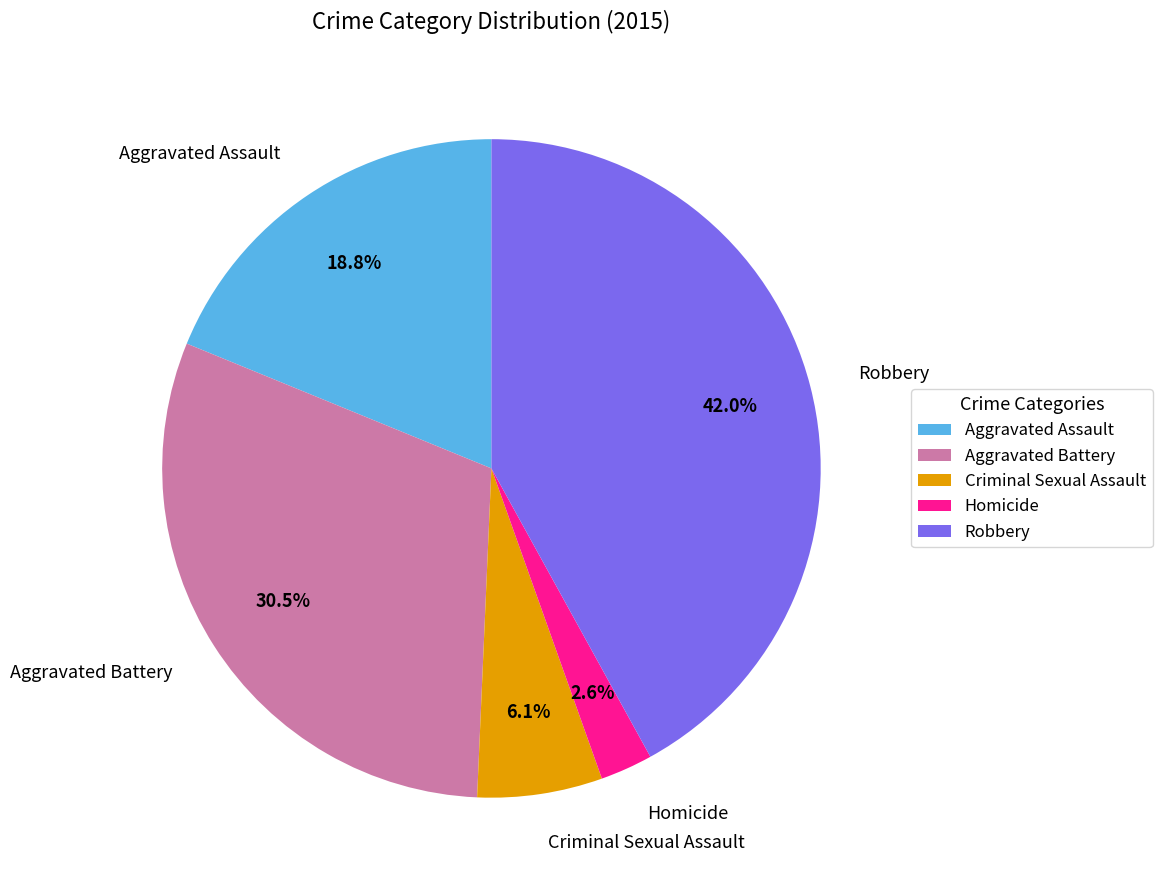

Which slice is the largest?

Robbery